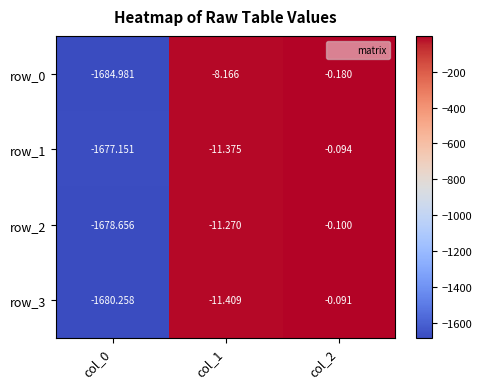

Which series changed the most between col_1 and col_2?

row_3